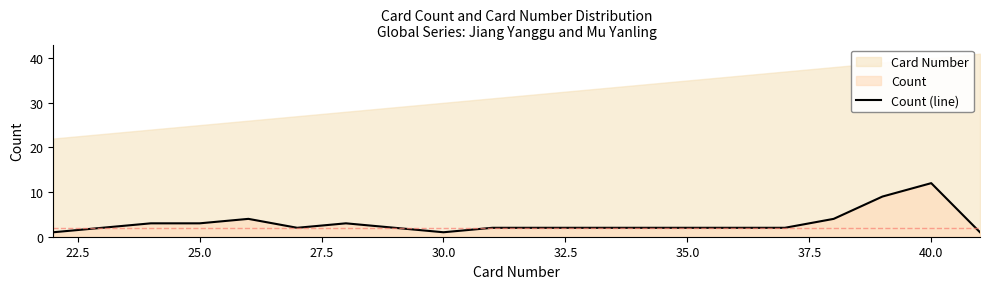

What is the minimum value shown in the chart?

1